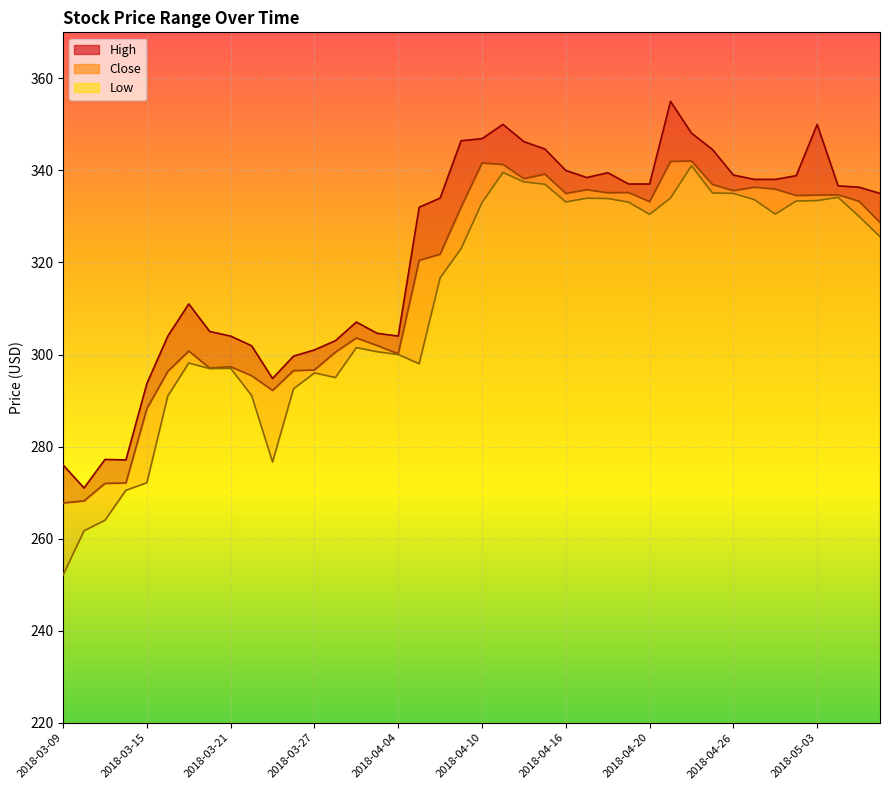

Rank the series at 2018-03-15 from highest to lowest value.

High, Close, Low